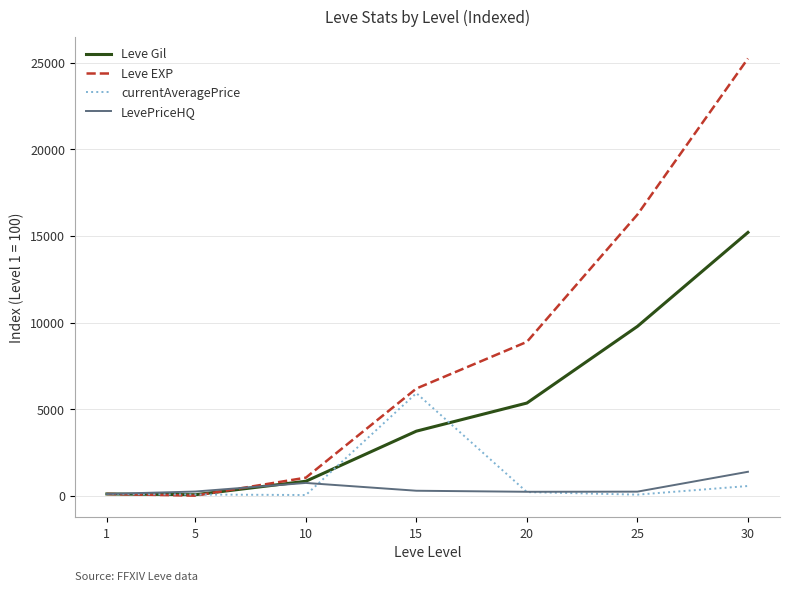

What is the average value of the currentAveragePrice series?

993.2